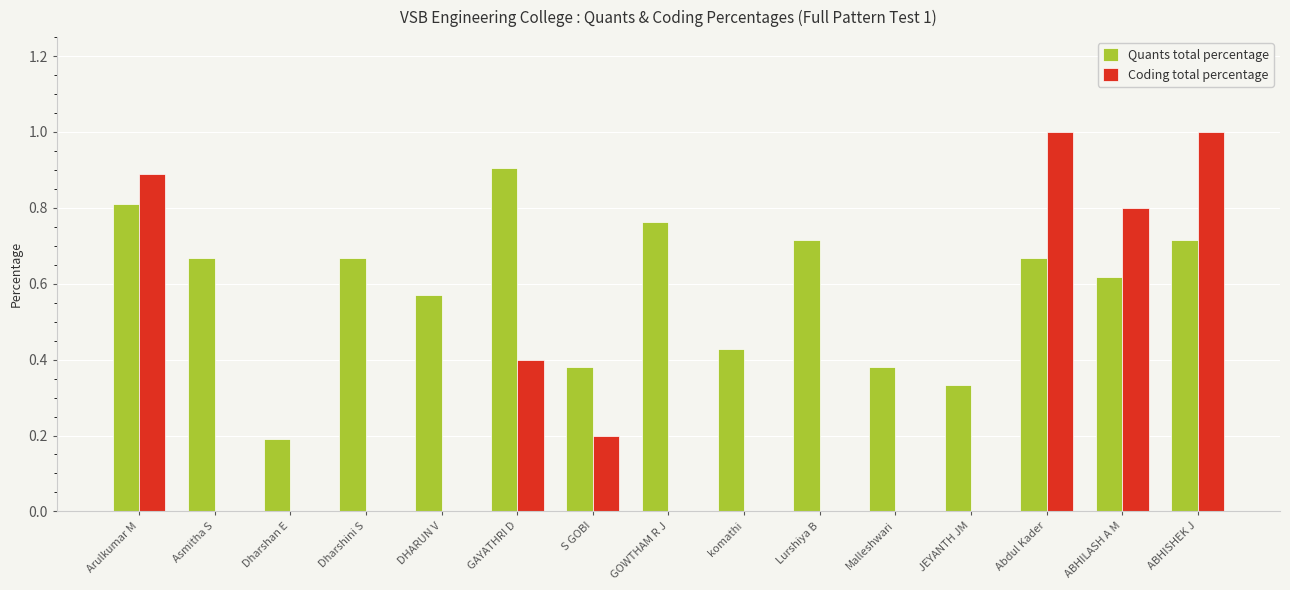

Is it true that Coding total percentage equals 1.4 at Arulkumar M?

False